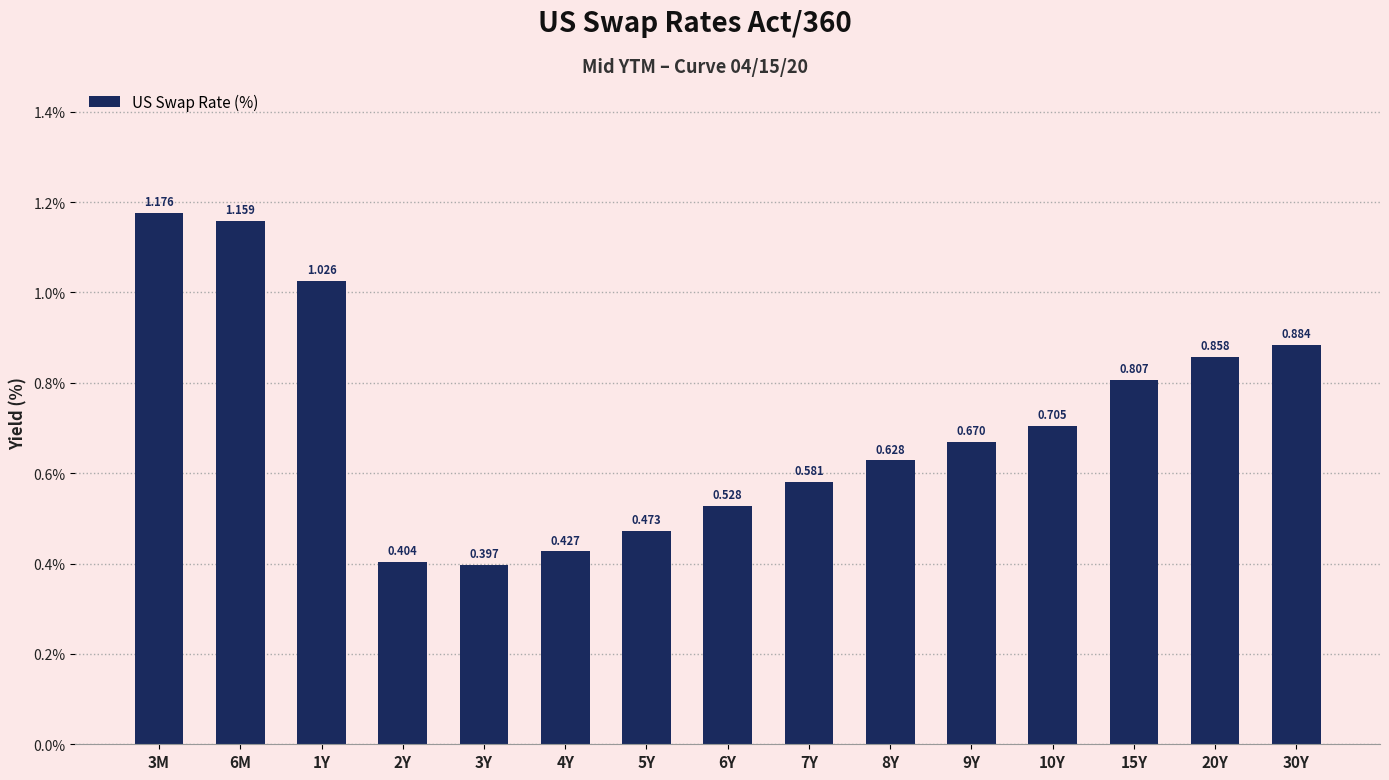

Does the chart contain stacked bars?

No